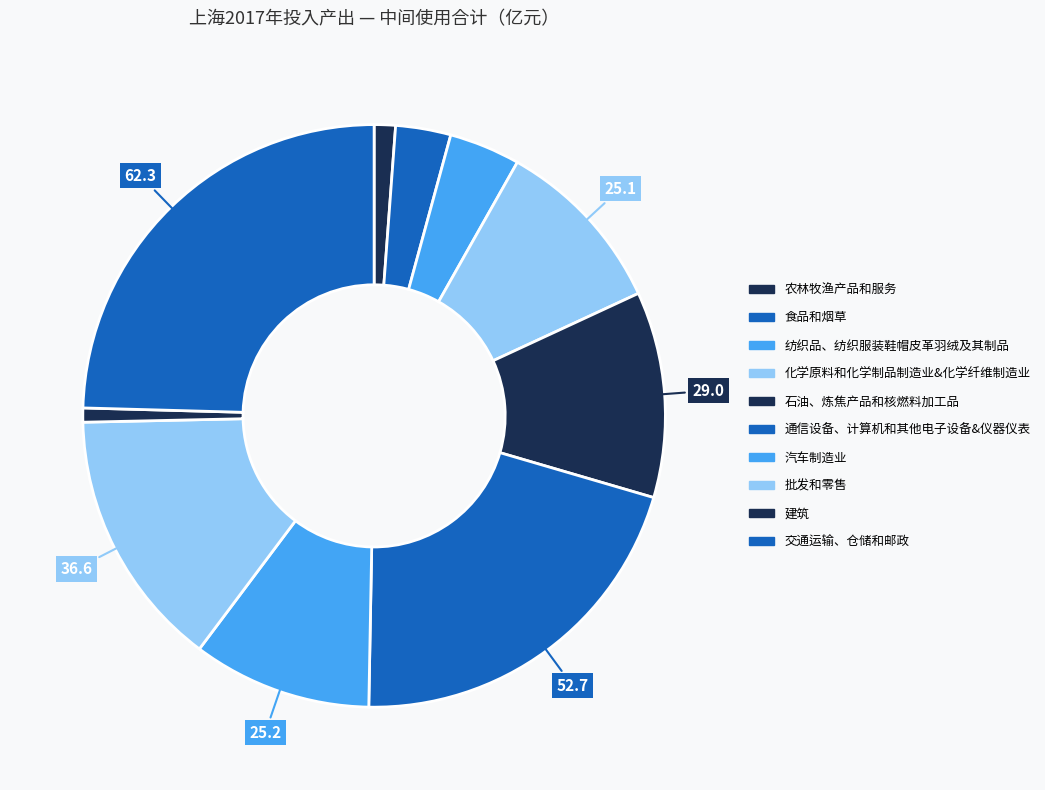

Count the number of slices in the pie.

10